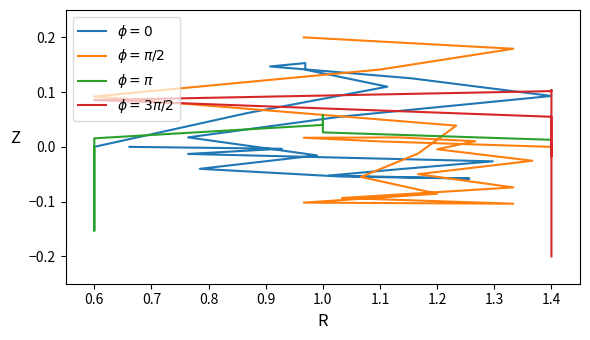

True or false: $\phi = \pi/2$ and $\phi=0$ cross at least once.

True